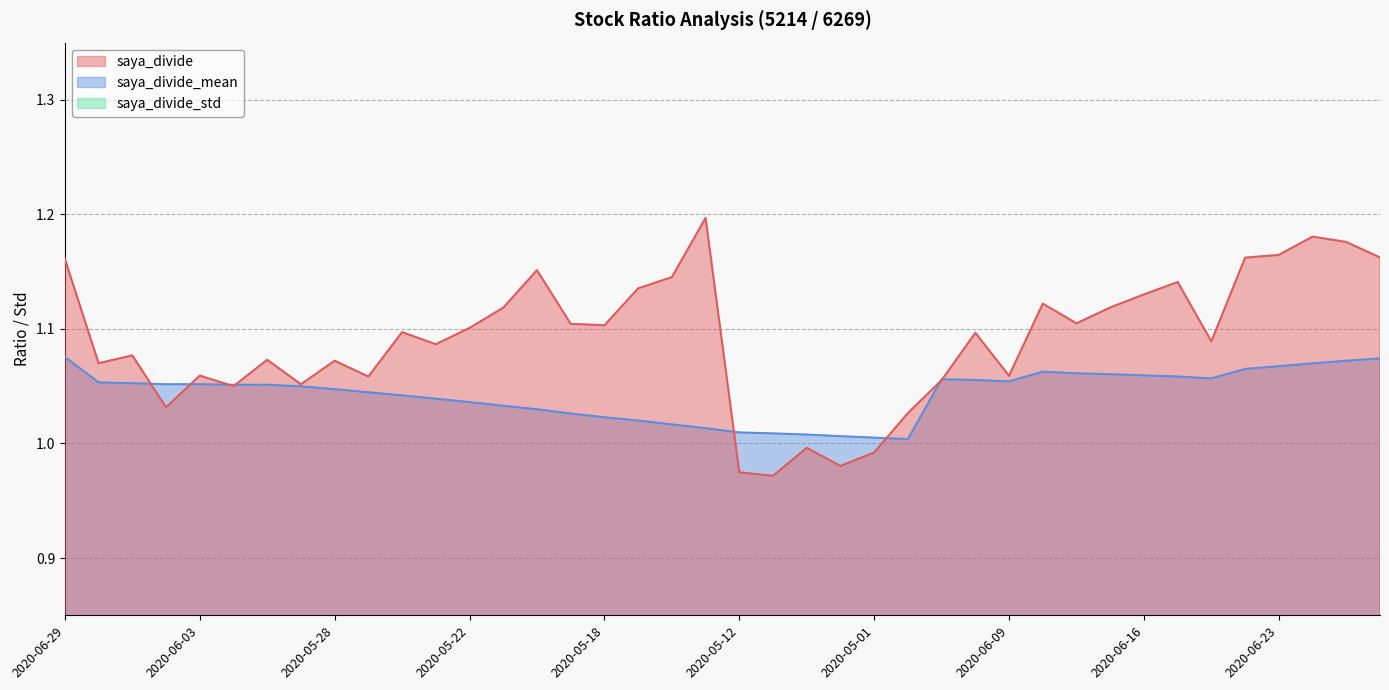

Does the chart display data point markers on the line(s)?

No